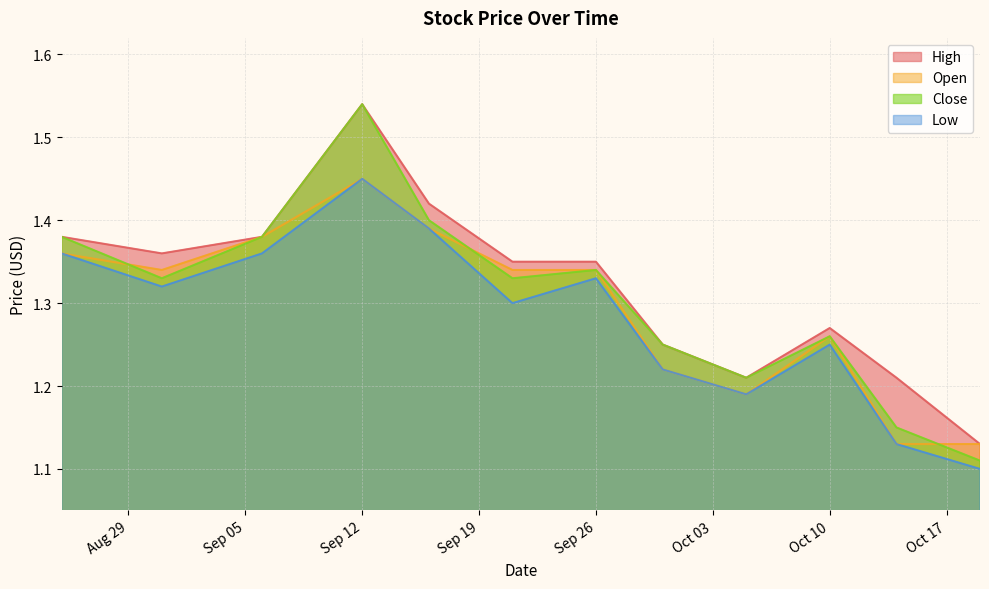

List the series in order of their overall mean, highest first.

High, Close, Open, Low